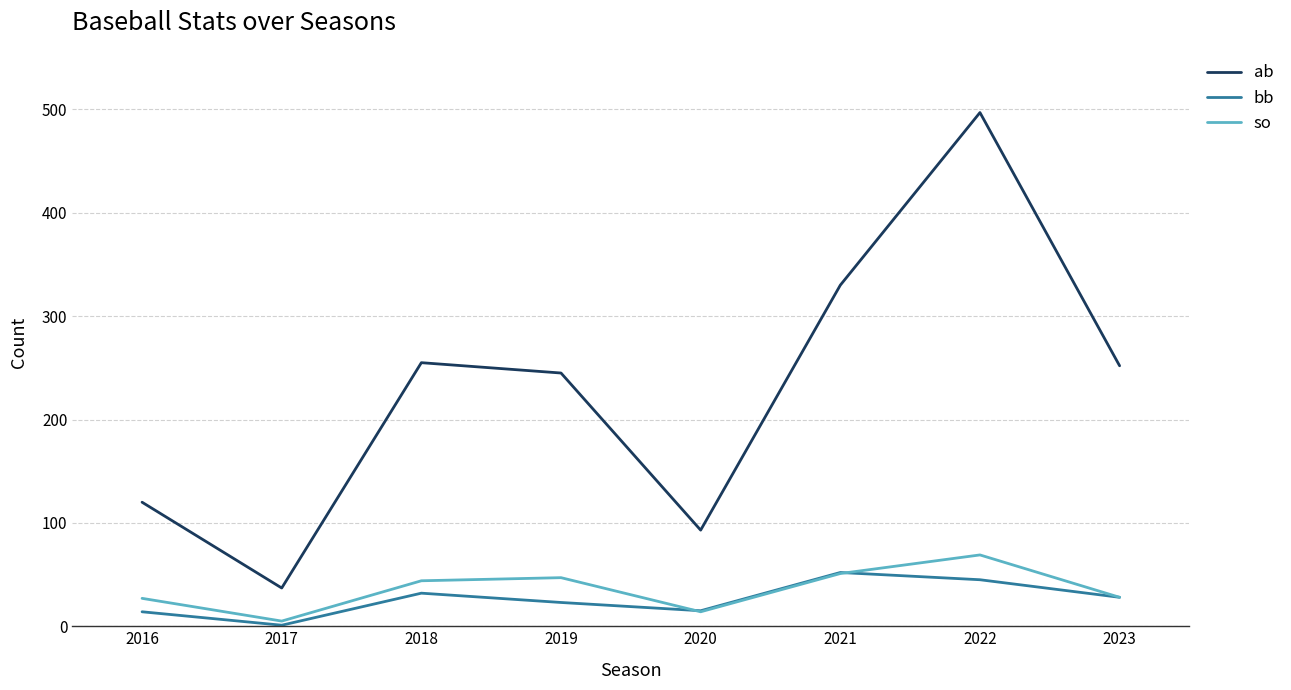

What is the approximate value of ab at 2020?

93